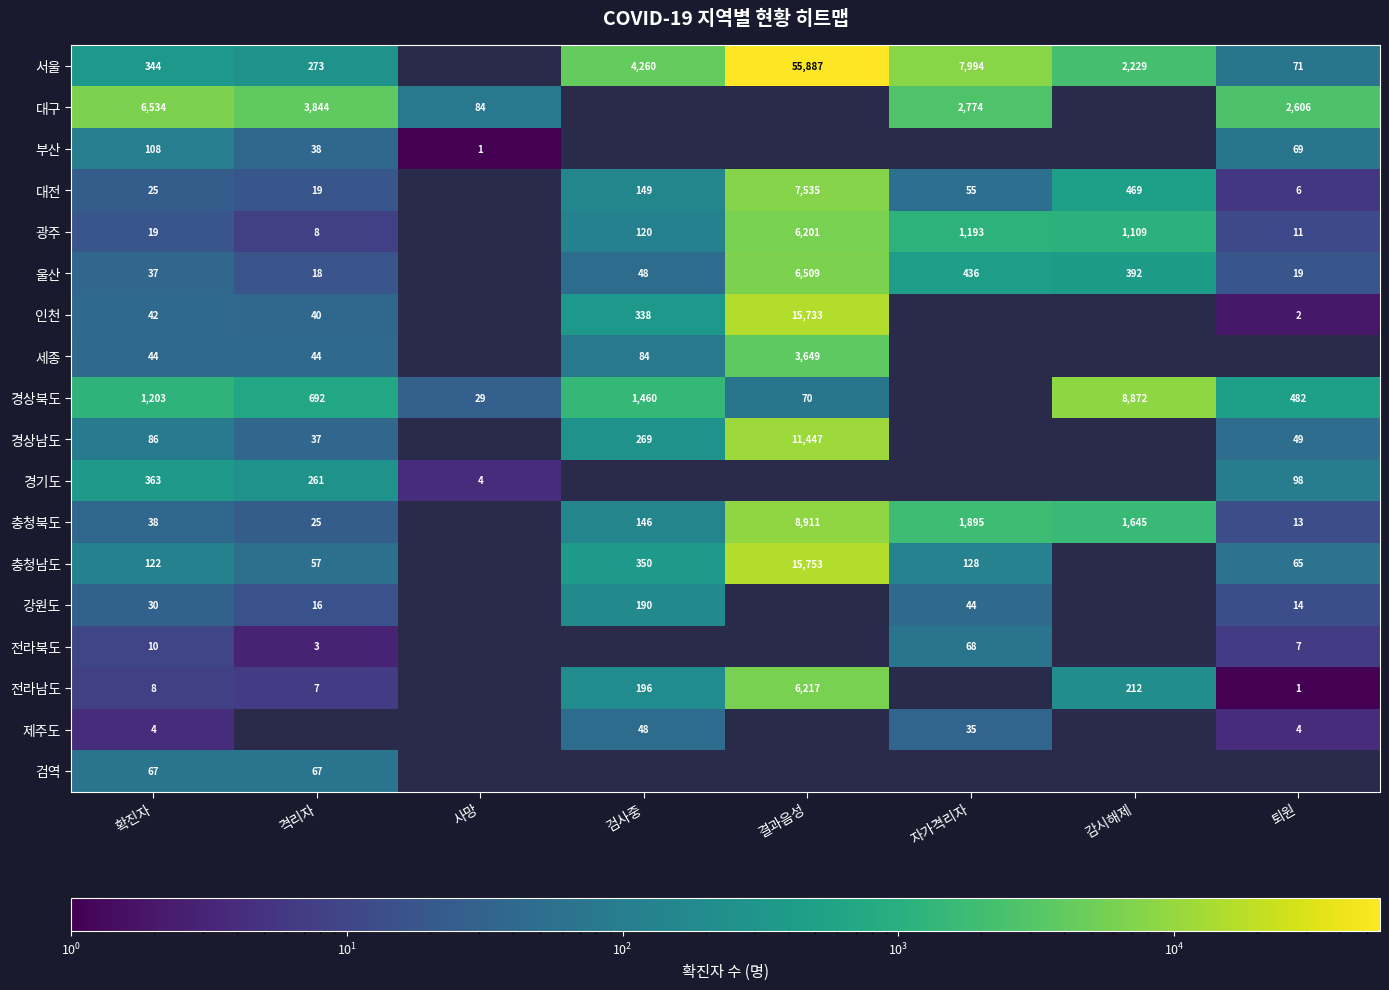

At 확진자, list the series in order from smallest to largest.

제주도, 전라남도, 전라북도, 광주, 대전, 강원도, 울산, 충청북도, 인천, 세종, 검역, 경상남도, 부산, 충청남도, 서울, 경기도, 경상북도, 대구